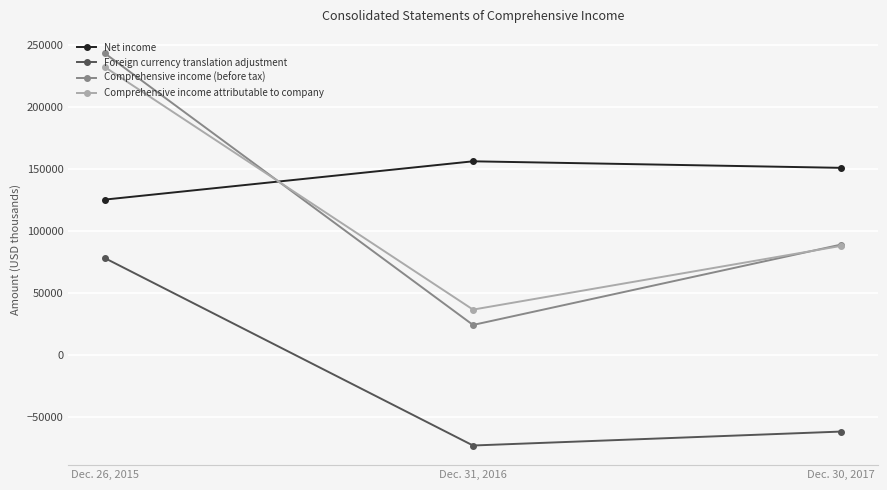

The Comprehensive income (before tax) series shows 24156 at Dec. 31, 2016. True or false?

True